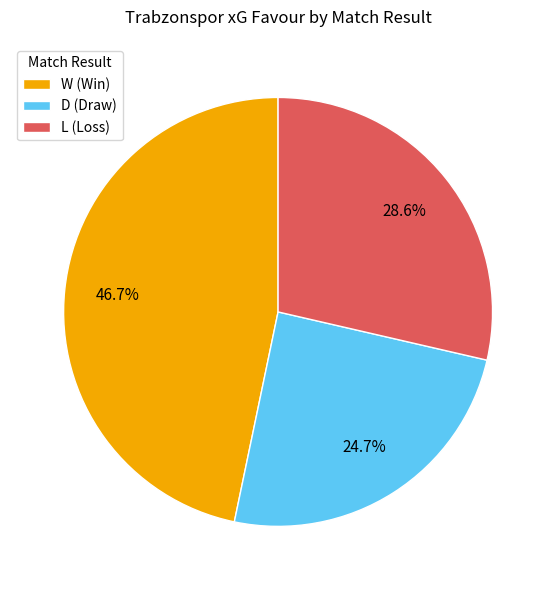

How many slices are in this pie chart?

3